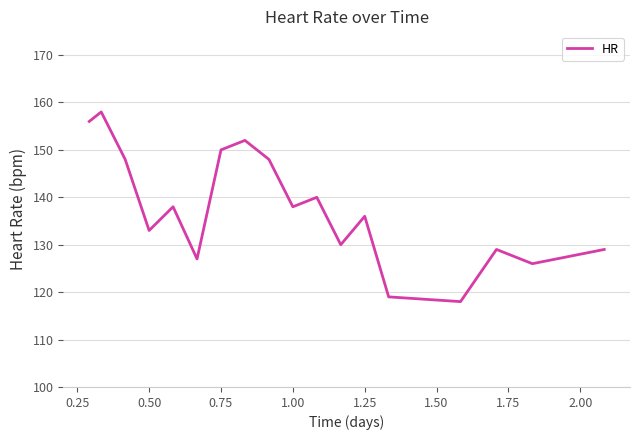

What is the maximum value shown in the chart?

158